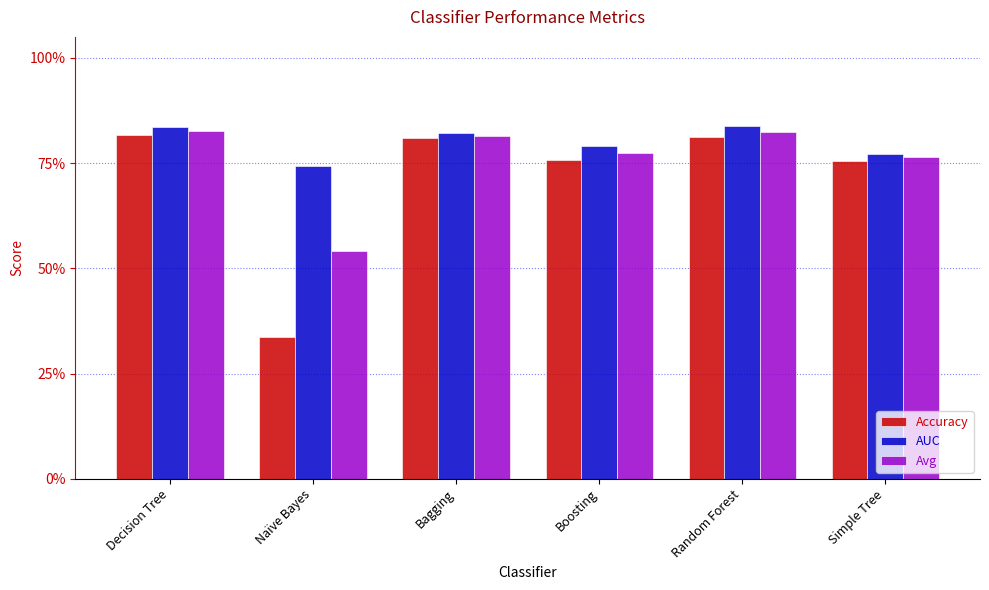

What is the label of the 1st bar from the left?

Decision Tree